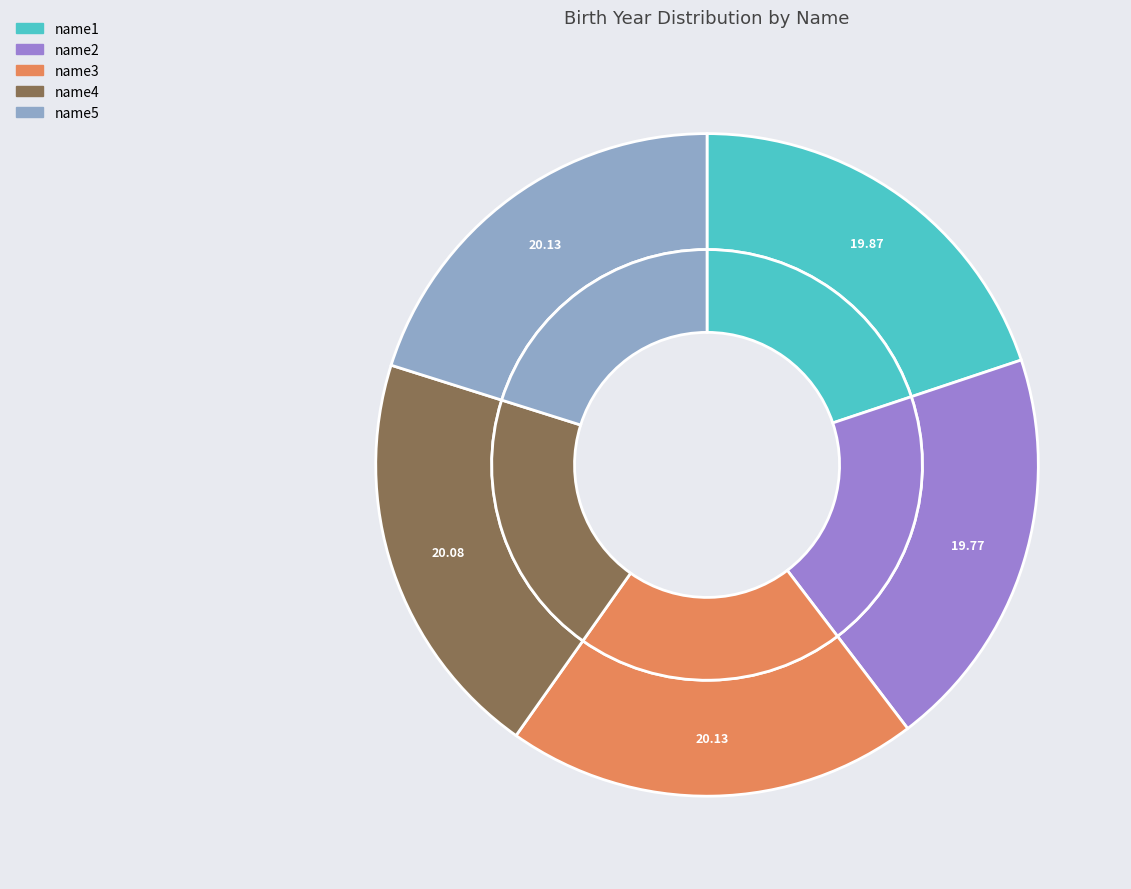

Which slice is the smallest?

name2